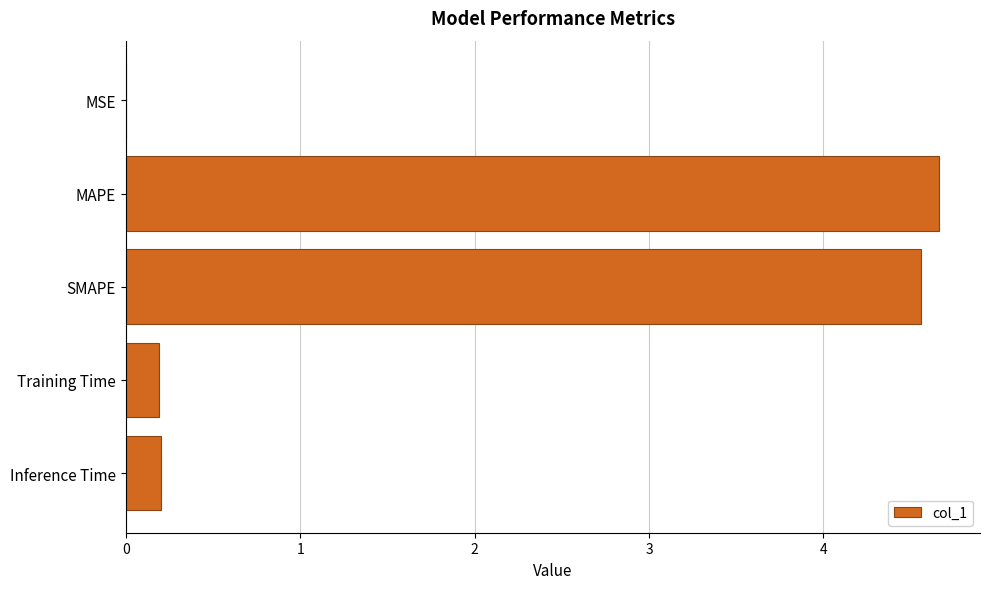

Between SMAPE and Training Time, which is larger?

SMAPE